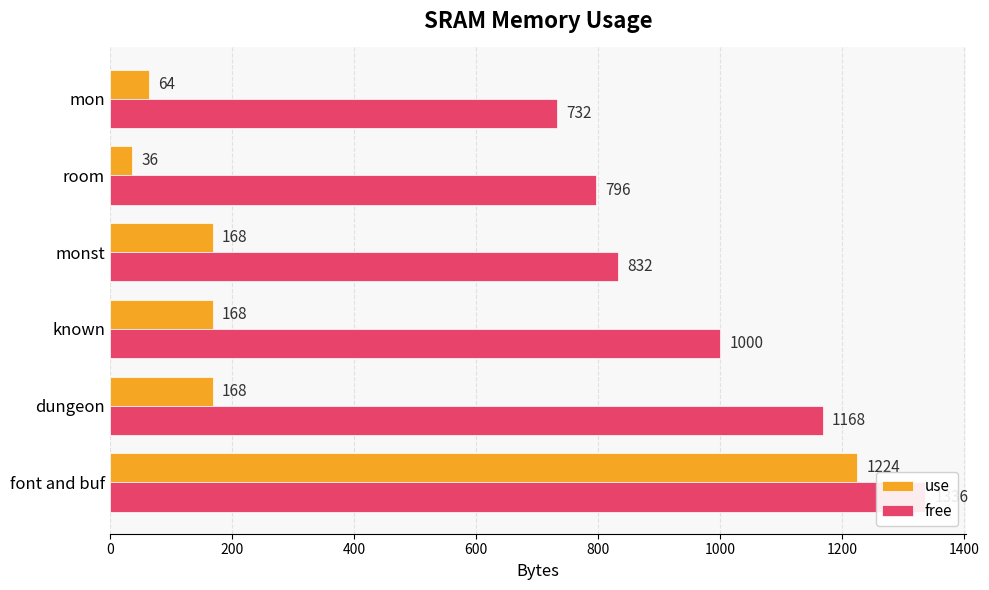

What is the minimum value shown in the chart?

36